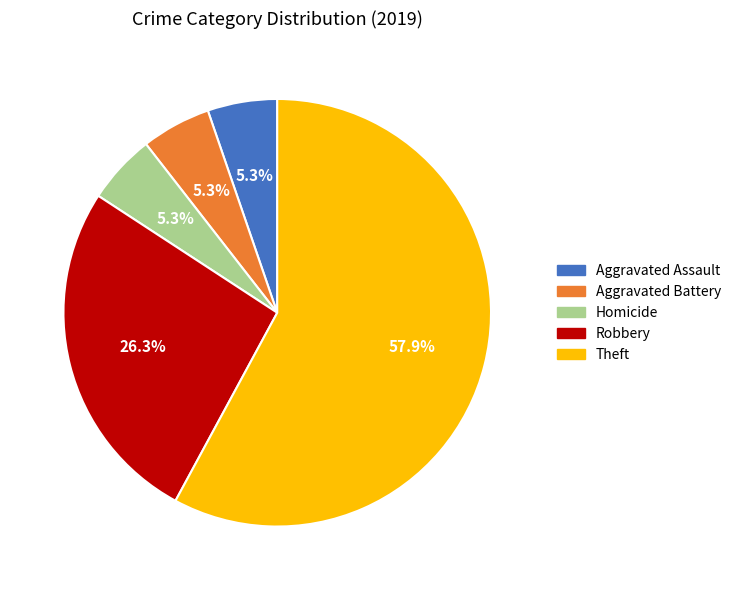

Does any single category account for the majority?

Yes